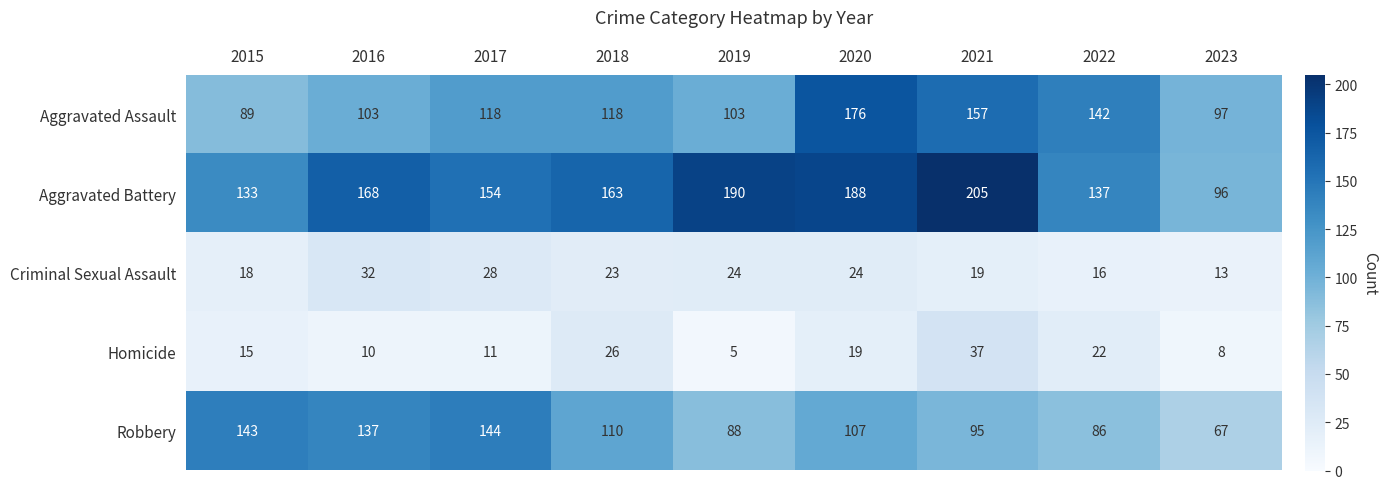

What is the total value across all series at 2016?

450